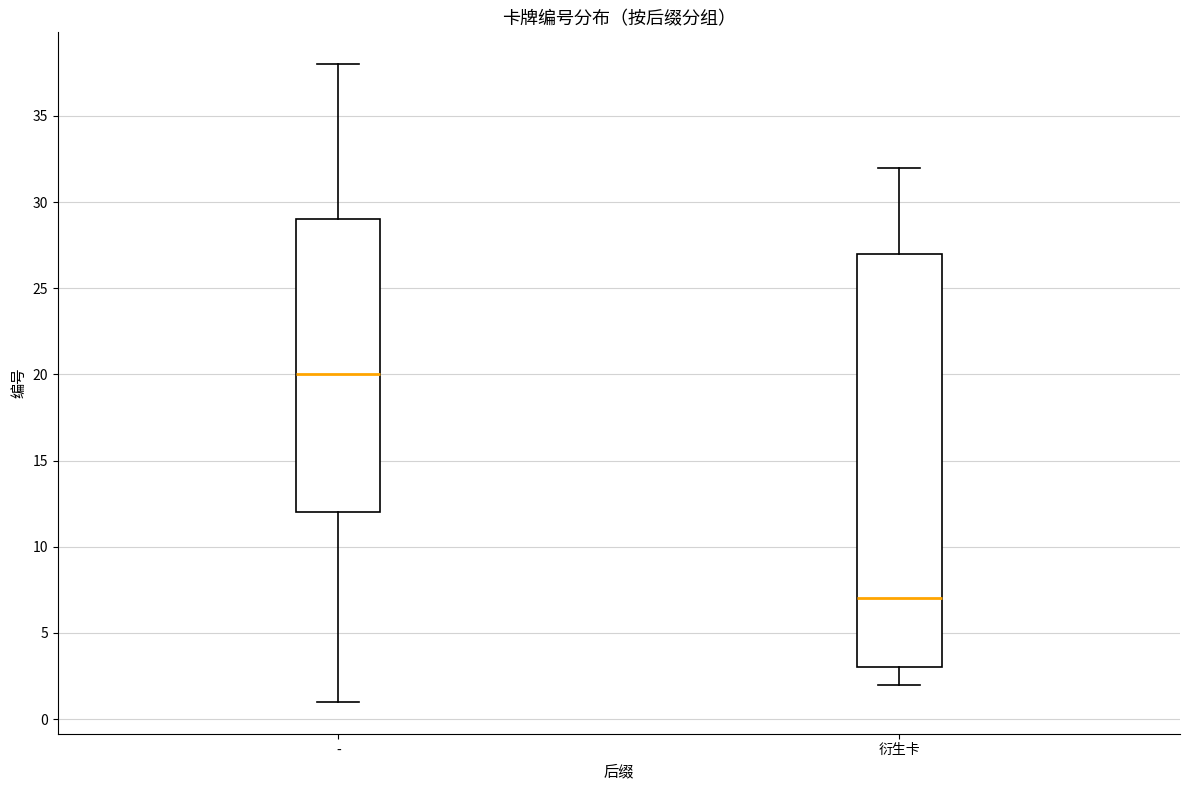

Where does the upper whisker of the box for 衍生卡 end on the y-axis? The values are not printed on the chart, so give them approximately, as read against the axis.

32